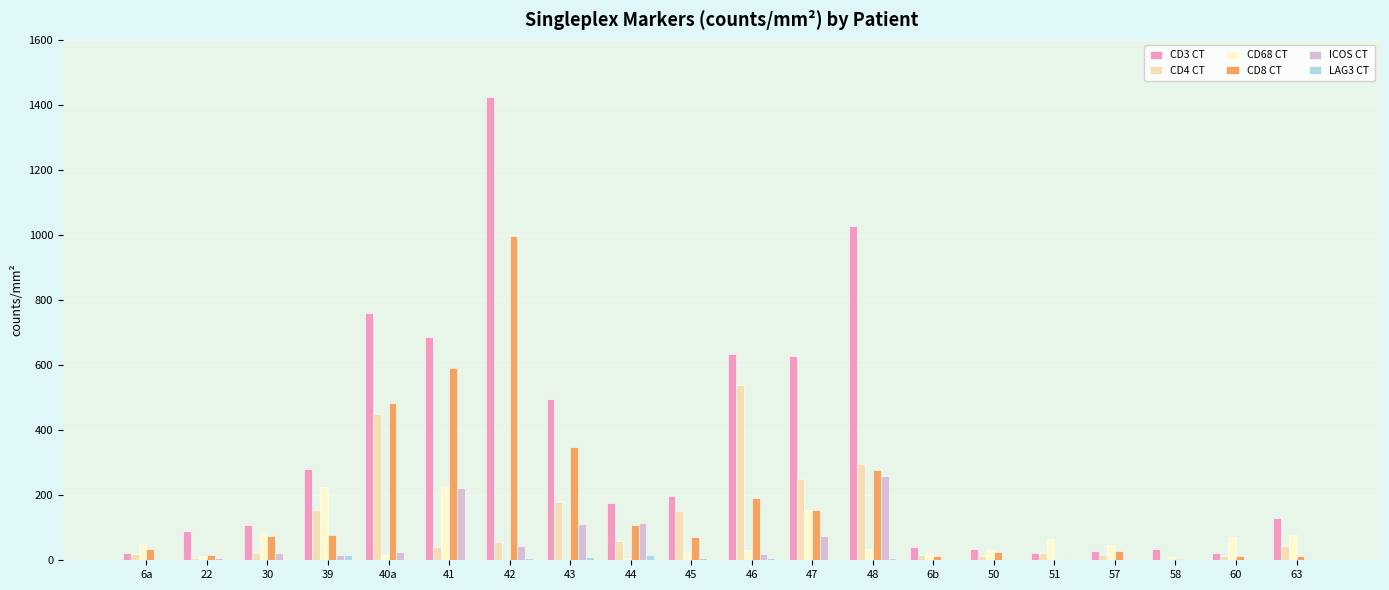

How many categories are shown in the chart?

20